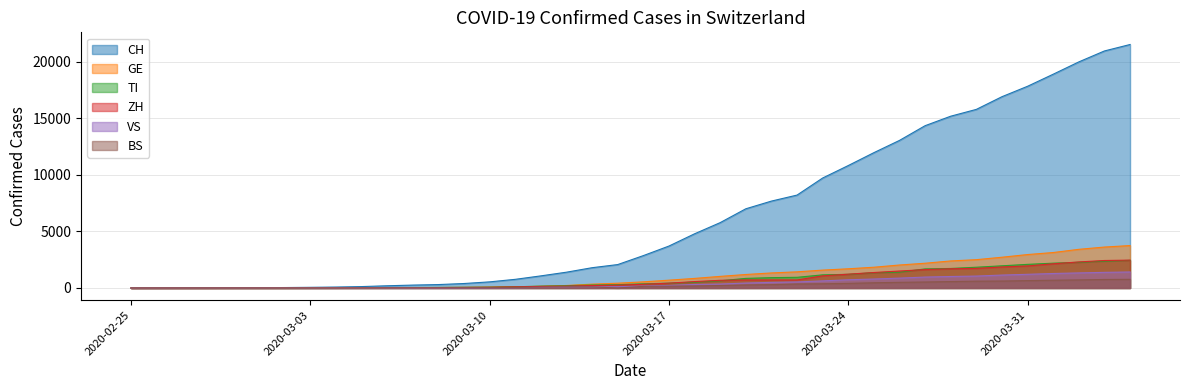

True or false: CH has a value of 1419 at 2020-03-12.

False